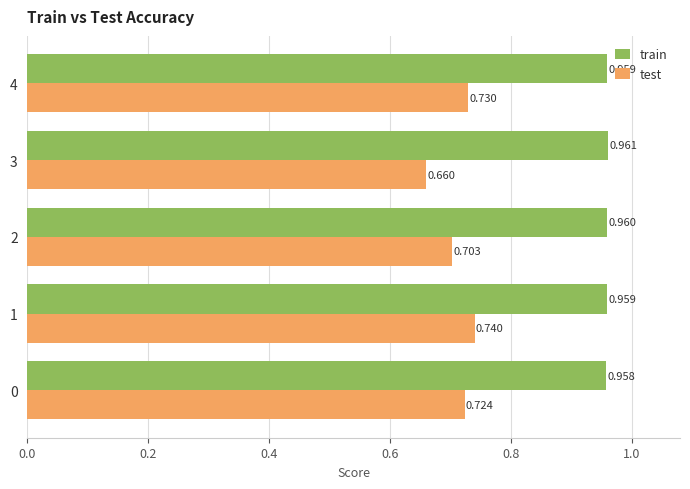

Is the value of test at 3 greater than the value of train at 1?

No